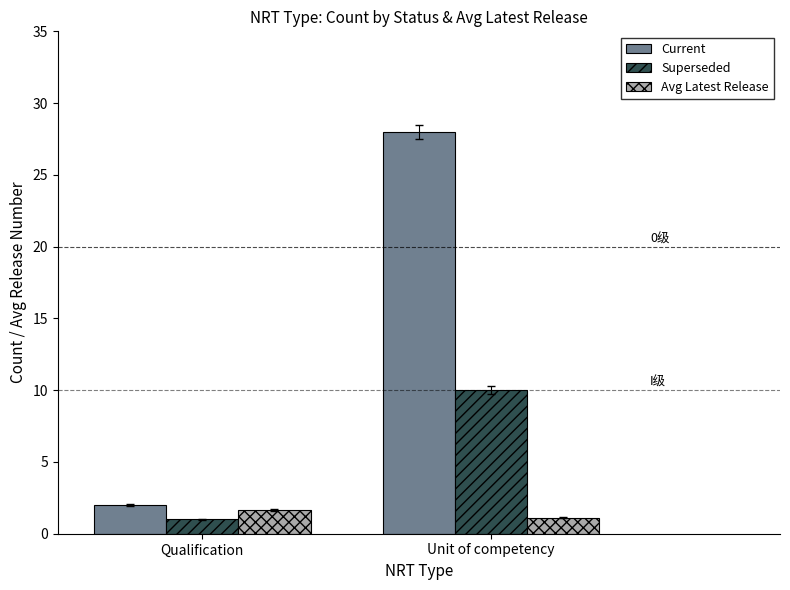

Which series changed the most between Qualification and Unit of competency?

Current